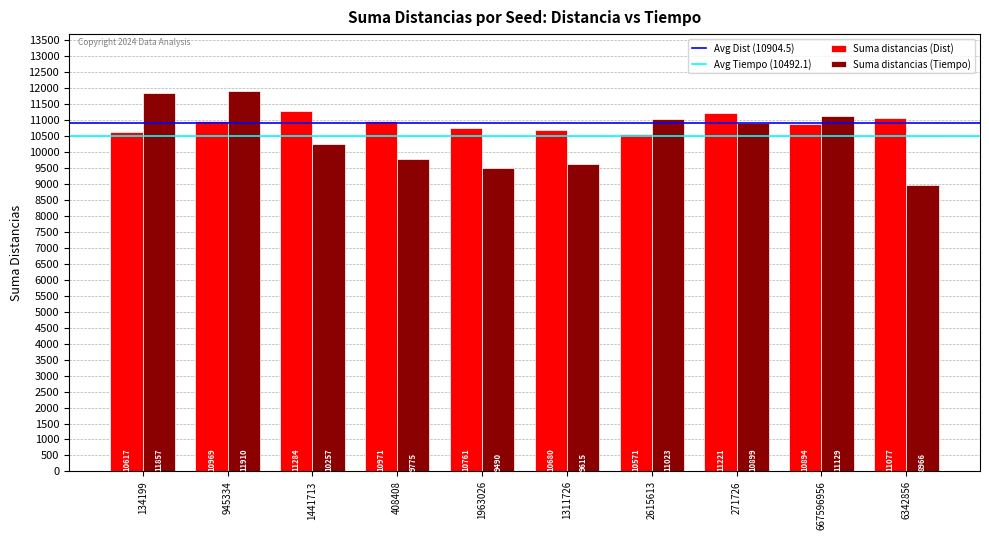

Reading left to right, extract all data points from this chart.

Suma distancias (Dist): 134199=10617	945334=10969	1441713=11284	408408=10971	1963026=10761	1311726=10680	2615613=10571	271726=11221	667596956=10894	6342856=11077
Suma distancias (Tiempo): 134199=11857	945334=11910	1441713=10257	408408=9775	1963026=9490	1311726=9615	2615613=11023	271726=10899	667596956=11129	6342856=8966